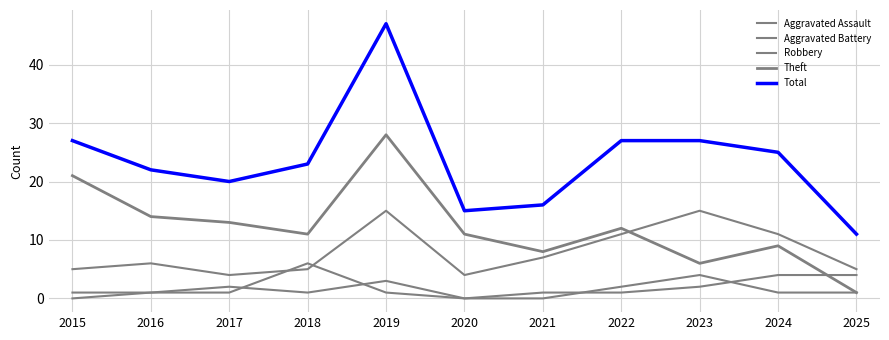

The value of Robbery at 2018 is 1. True or false?

False